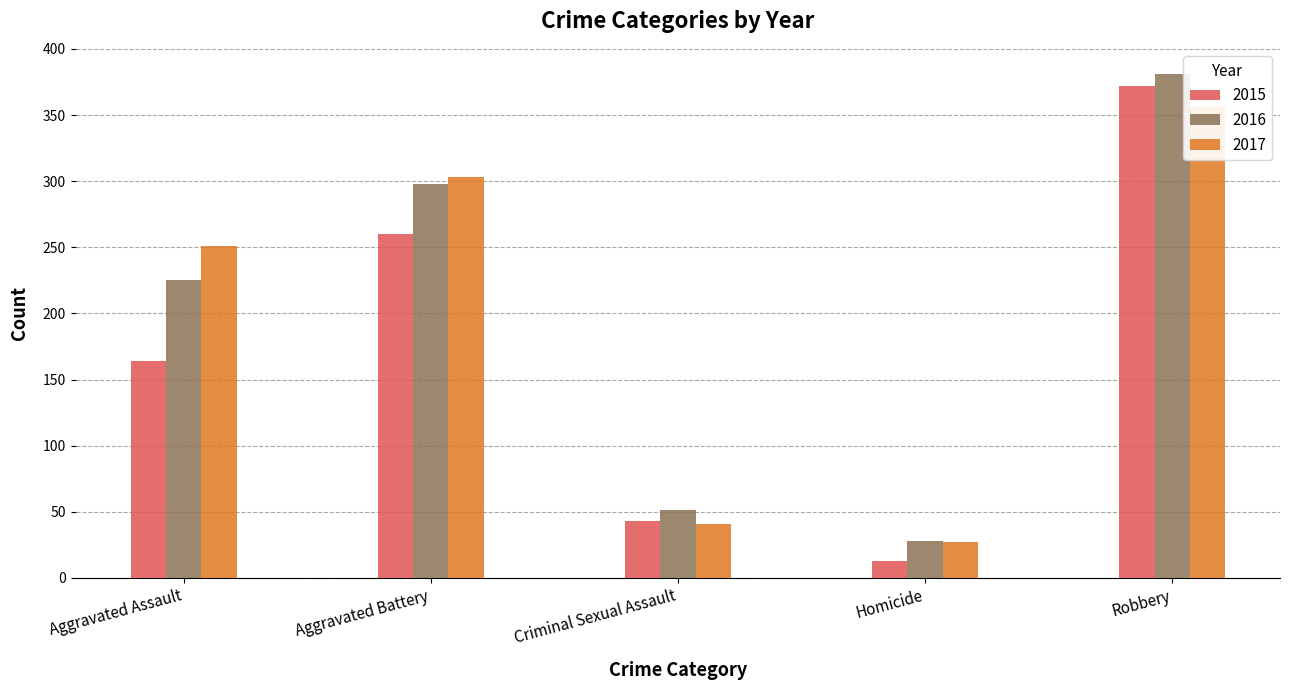

Reading left to right, what are all the values shown in this chart?

2015: 164	260	43	13	372
2016: 225	298	51	28	381
2017: 251	303	41	27	356